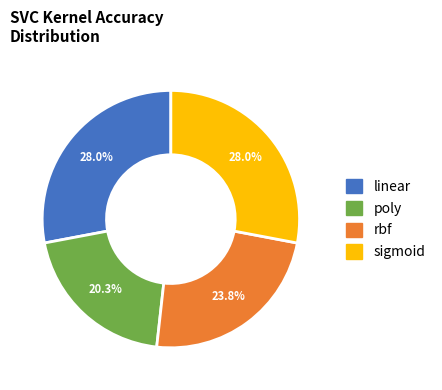

True or false: poly accounts for 25% of the total.

False